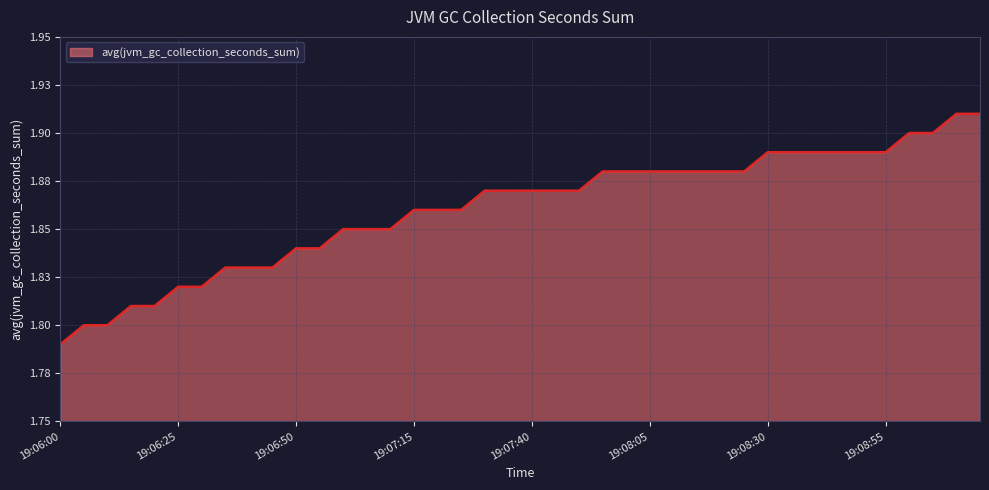

What is the label of the 14th point from the right?

19:08:10